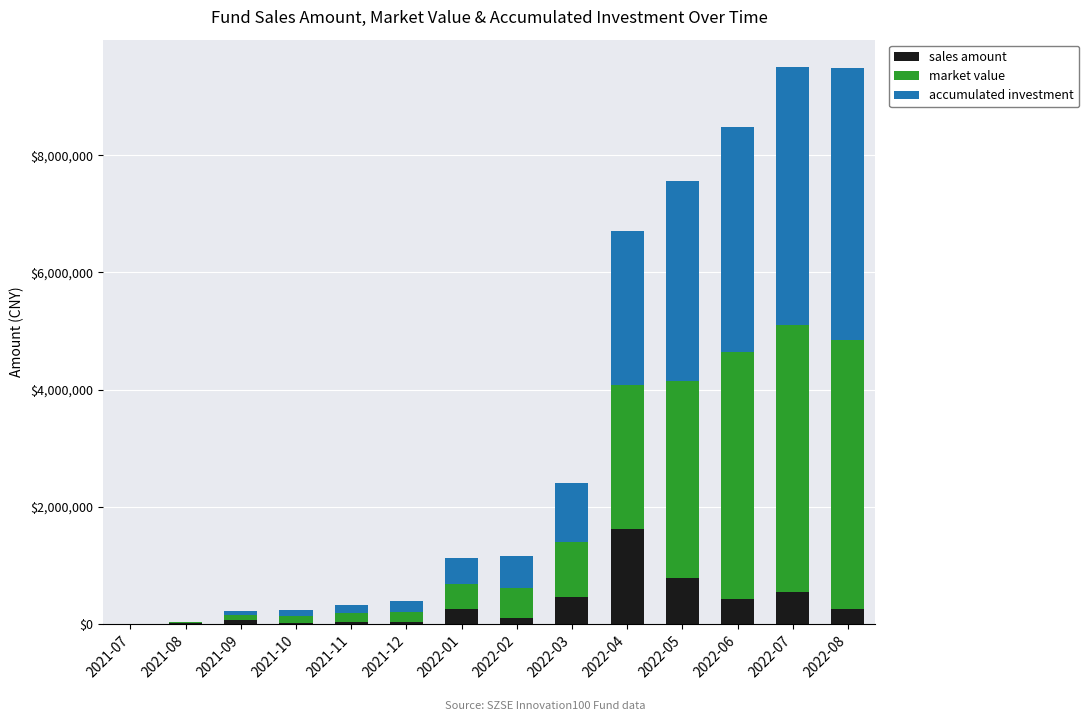

What is the sum of all sales amount values?

4642497.1